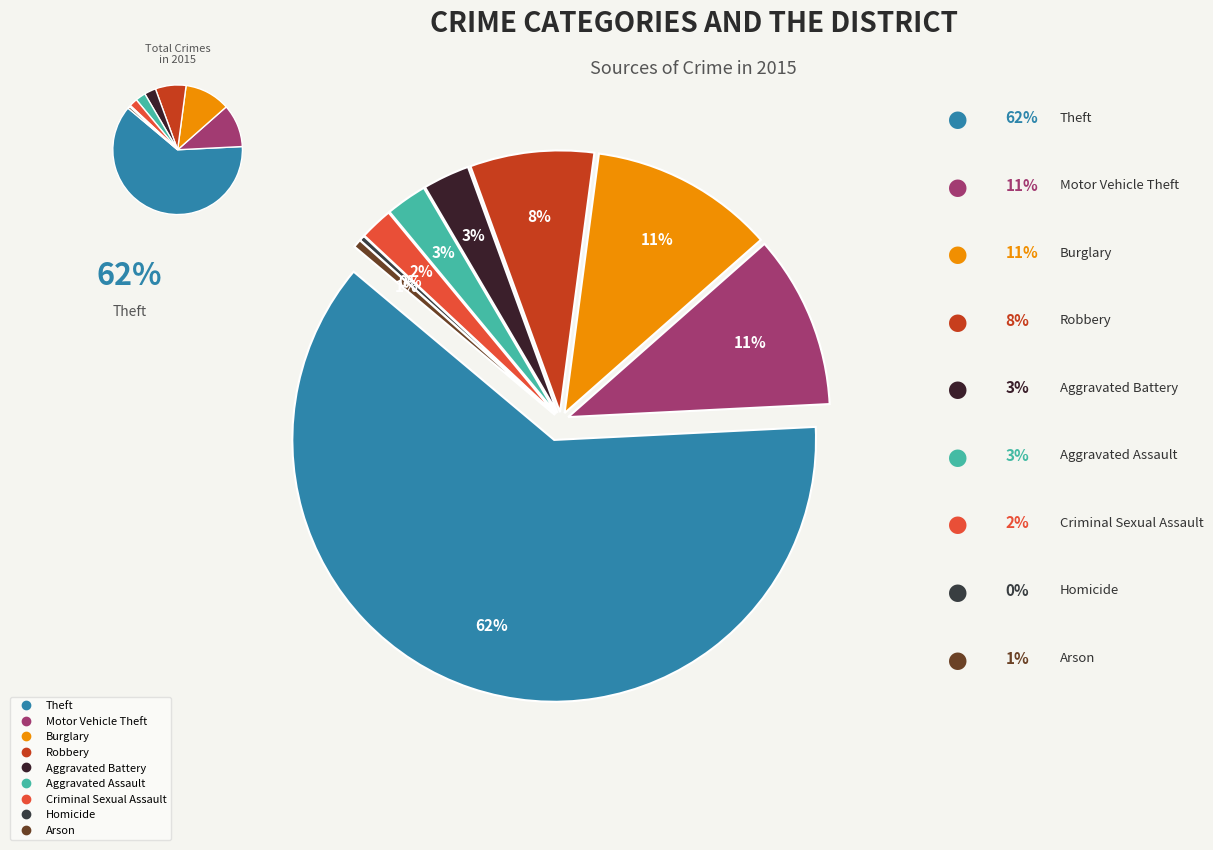

Rank the categories by value from highest to lowest.

Theft, Burglary, Motor Vehicle Theft, Robbery, Aggravated Battery, Aggravated Assault, Criminal Sexual Assault, Arson, Homicide